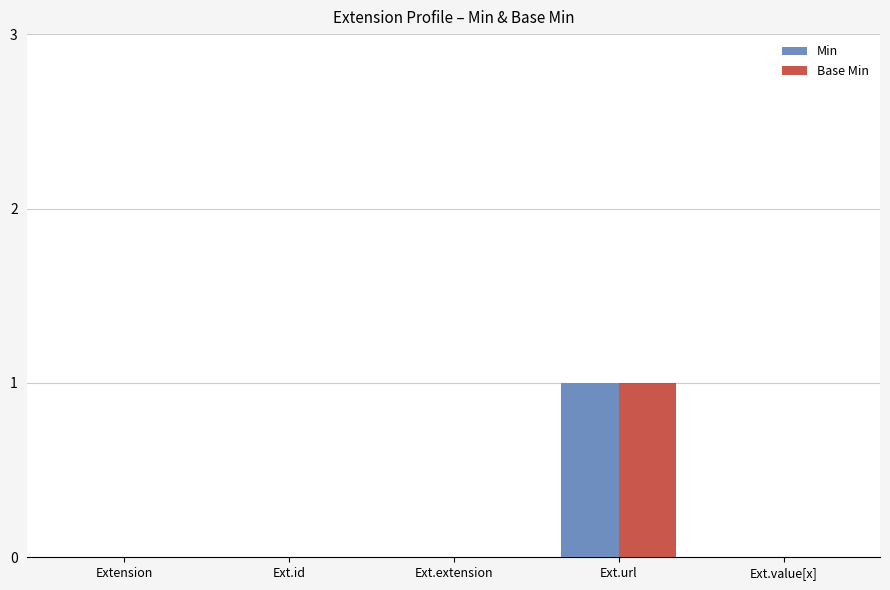

At which category is the sum across all series the highest?

Ext.url